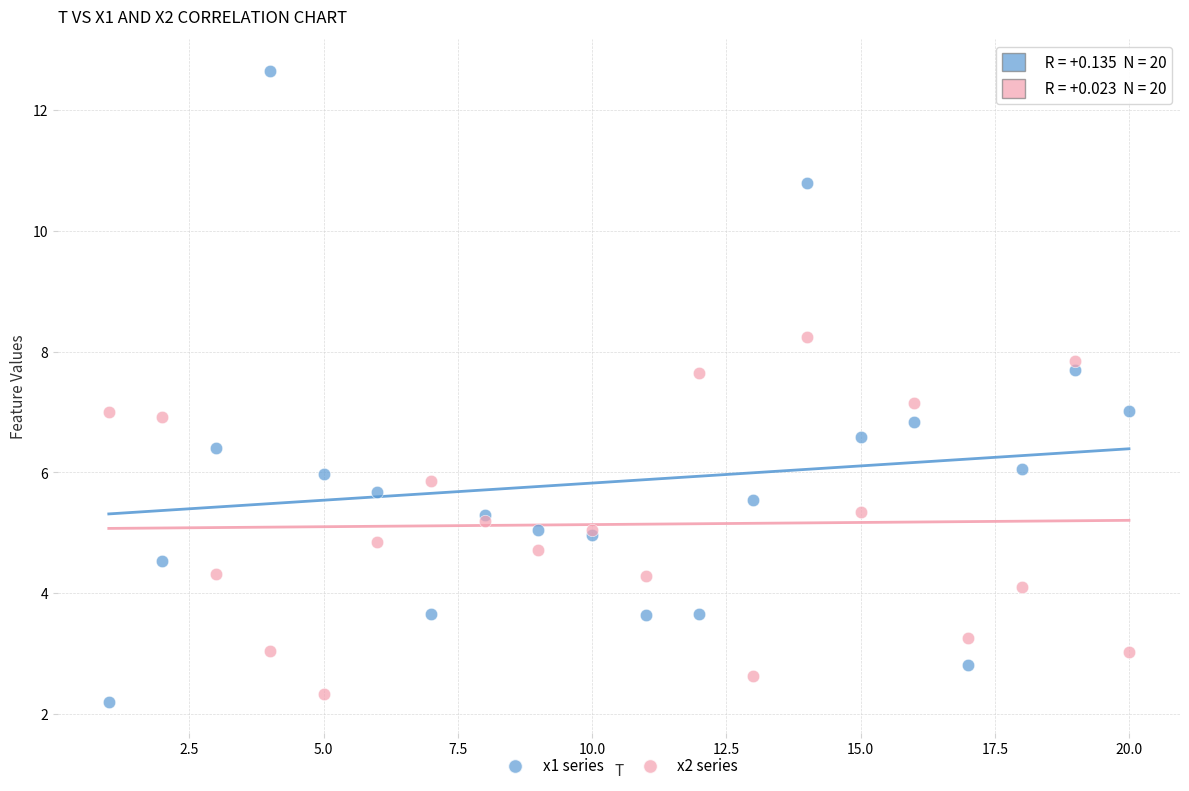

Which series contains the lowest Y value?

x1 series